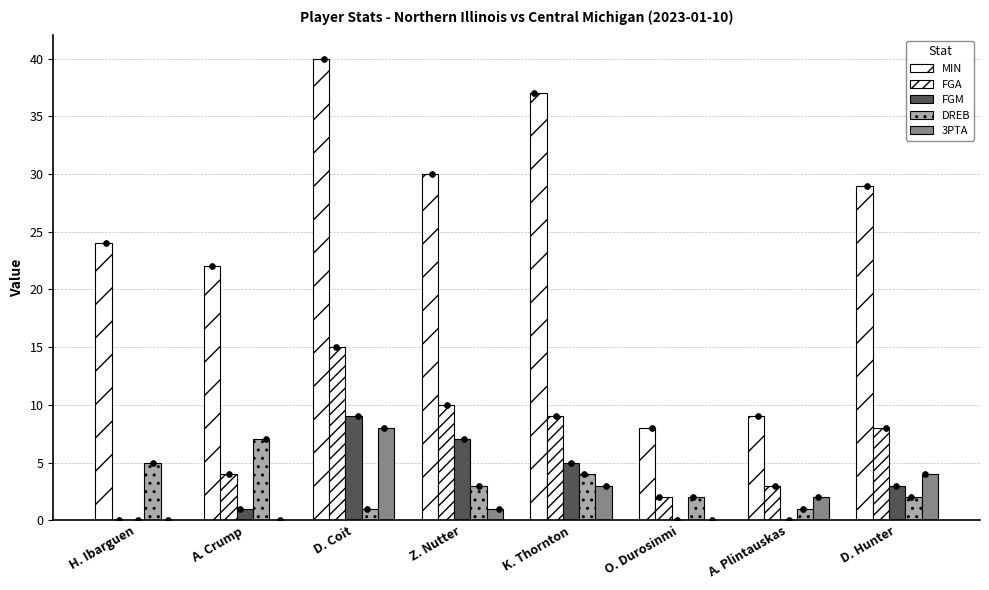

What is the total value across all series at H. Ibarguen?

29